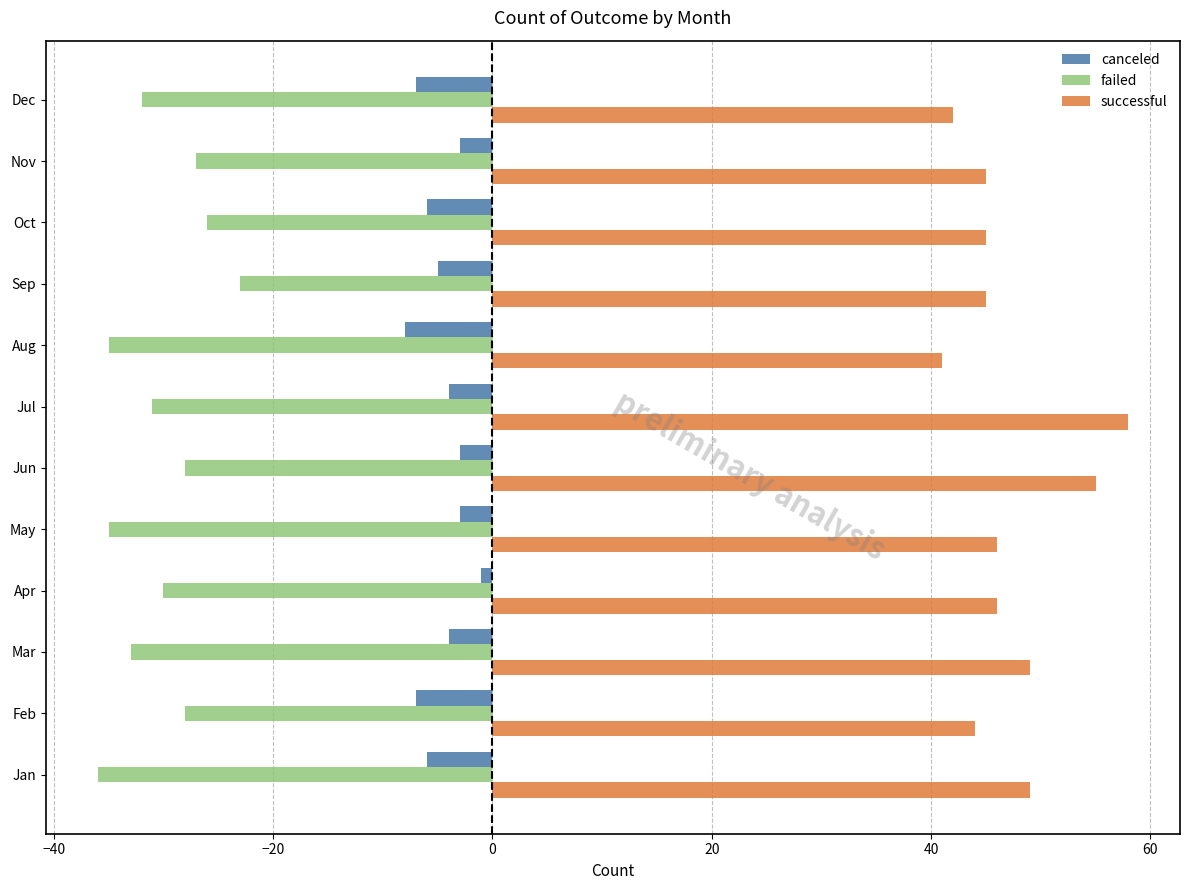

Is it true that failed equals -33 at Mar?

True